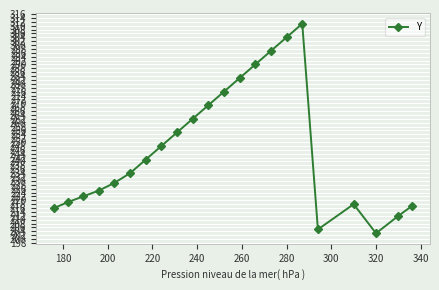

What is the average value?

247